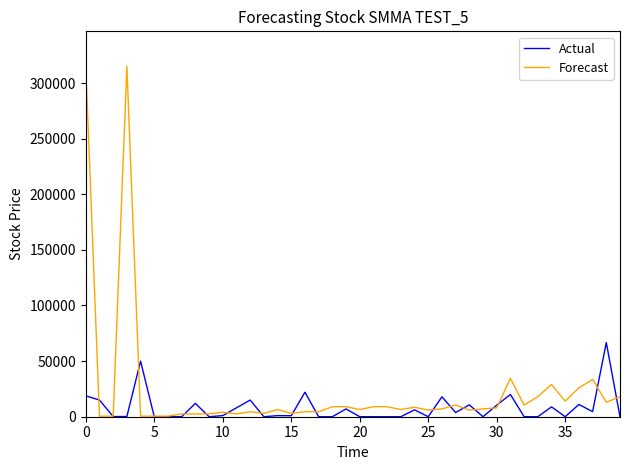

At how many categories does at least one series exceed 264418?

2